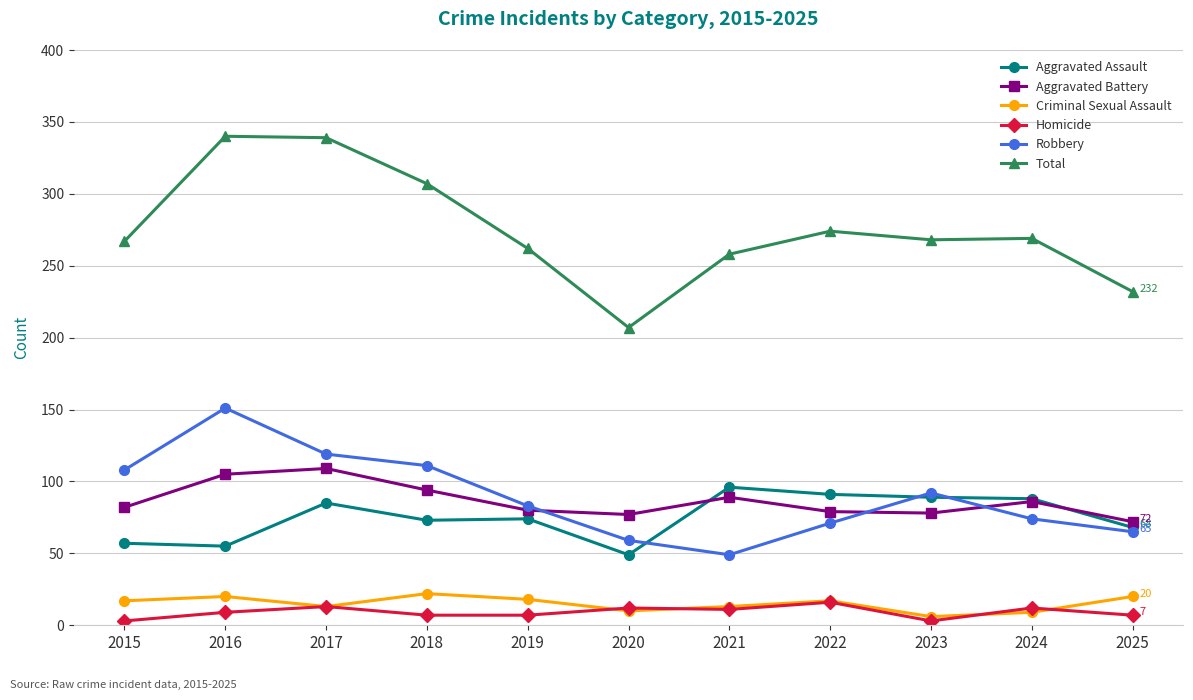

In Aggravated Assault, how many points are lower than both neighbors (excluding endpoints)?

3